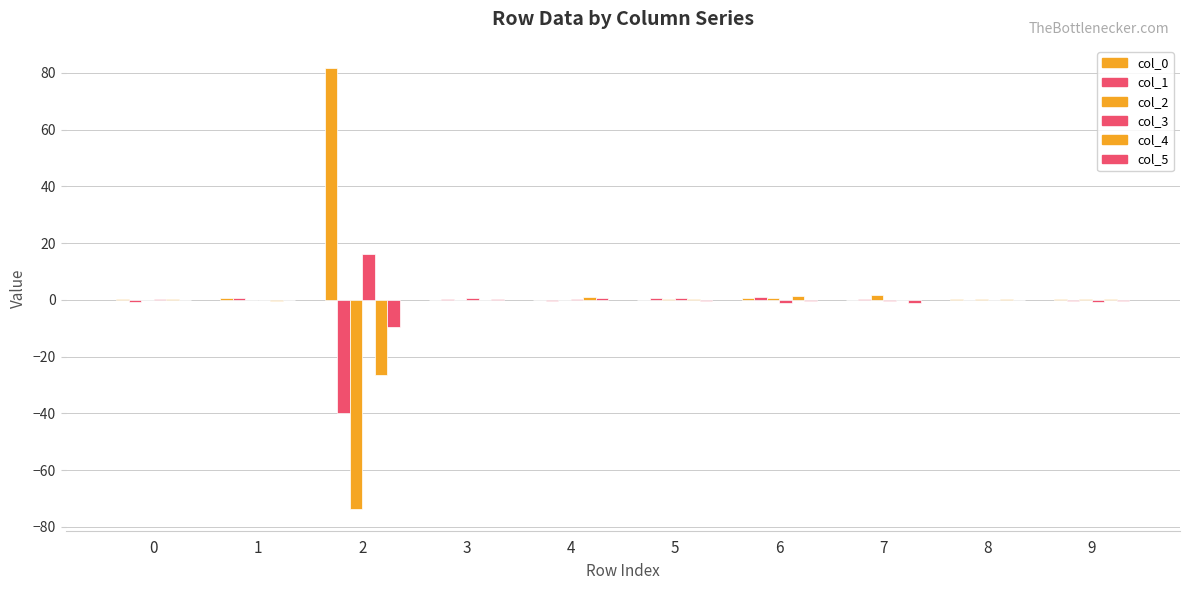

Reading left to right, extract all data points from this chart.

col_0: 0.4	0.6	81.7	0.1	-0.0	-0.2	0.6	-0.0	0.2	0.1
col_1: -0.7	0.6	-39.7	0.2	-0.3	0.6	0.9	0.3	0.0	-0.6
col_2: -0.2	-0.0	-73.6	-0.2	-0.2	0.4	0.7	1.9	0.4	0.2
col_3: 0.2	-0.0	16.3	0.5	0.3	0.6	-1.1	-0.4	0.1	-0.6
col_4: 0.4	-0.3	-26.5	-0.1	0.9	0.3	1.4	0.0	0.2	0.1
col_5: -0.2	-0.2	-9.7	0.1	0.5	-0.3	-0.3	-1.2	-0.2	-0.3